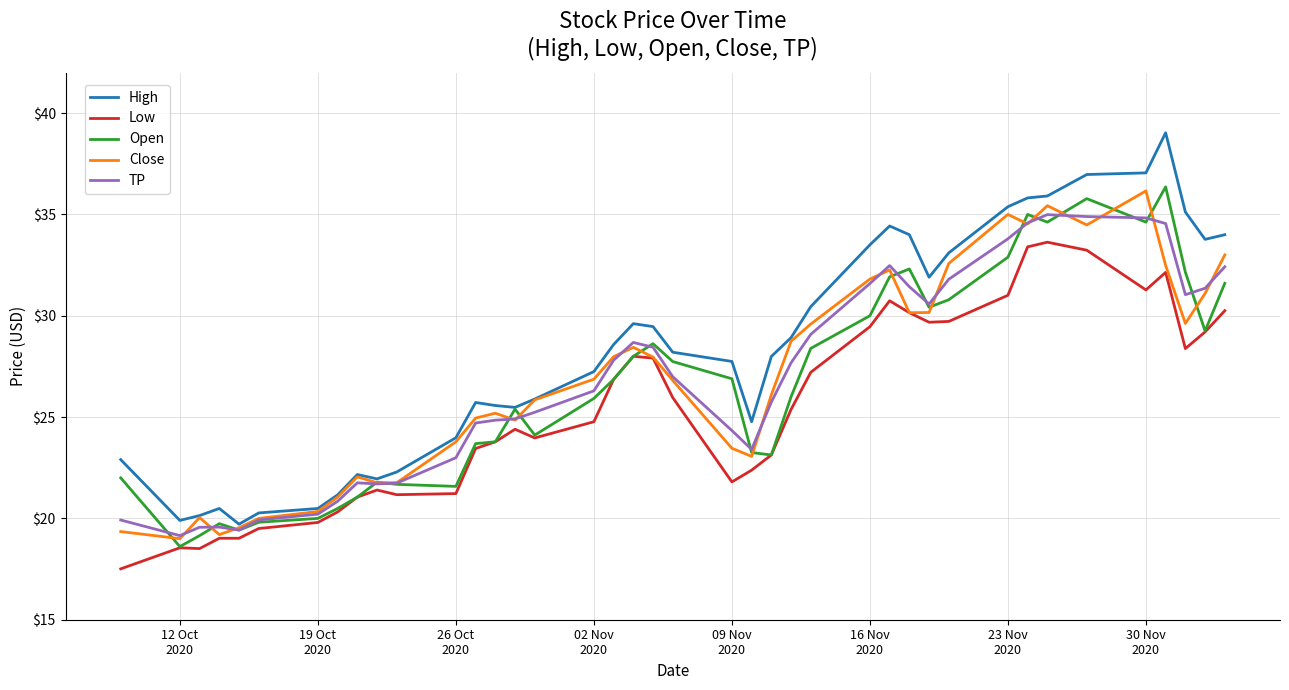

What is the smallest value displayed?

17.5